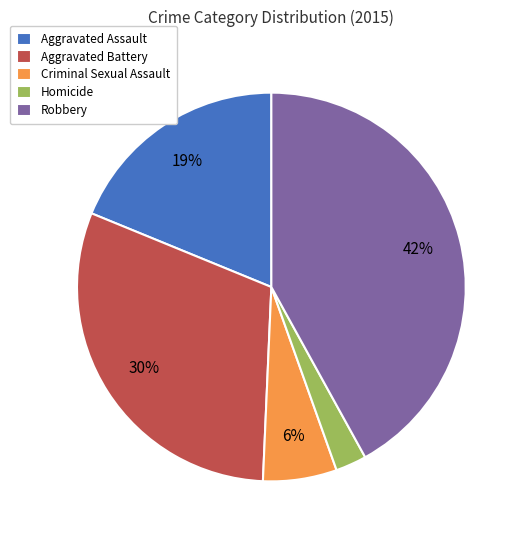

How many segments does this pie chart have?

5